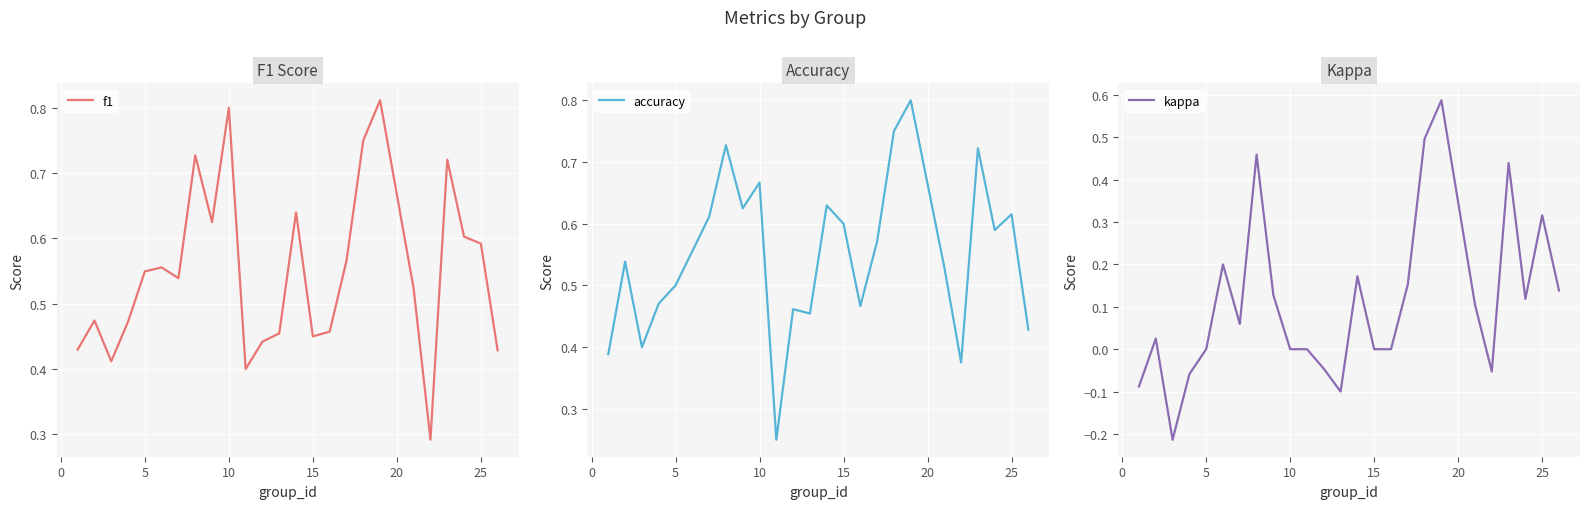

True or false: f1 has a value of 0.9 at 5.

False